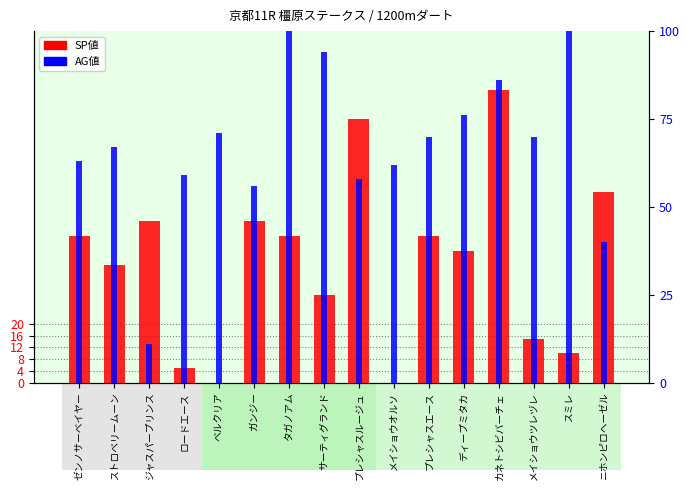

What is the difference between the SP値 values at ディープミタカ and ジャスパープリンス?

10